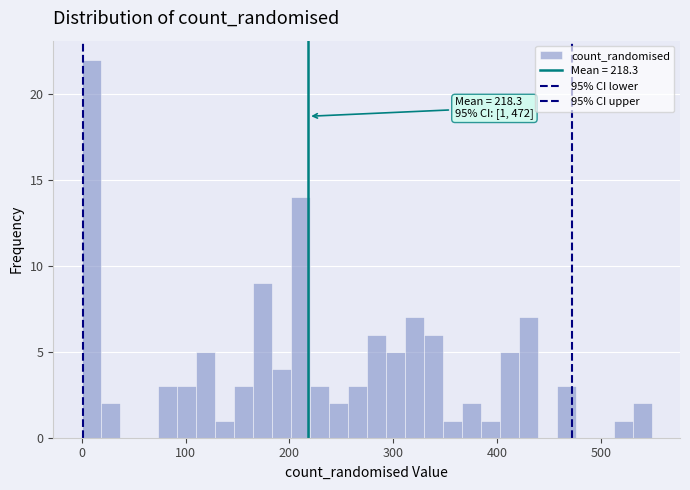

Around what value on the x-axis is the tallest bar? Give the approximate position of its centre, as read against the axis.

10